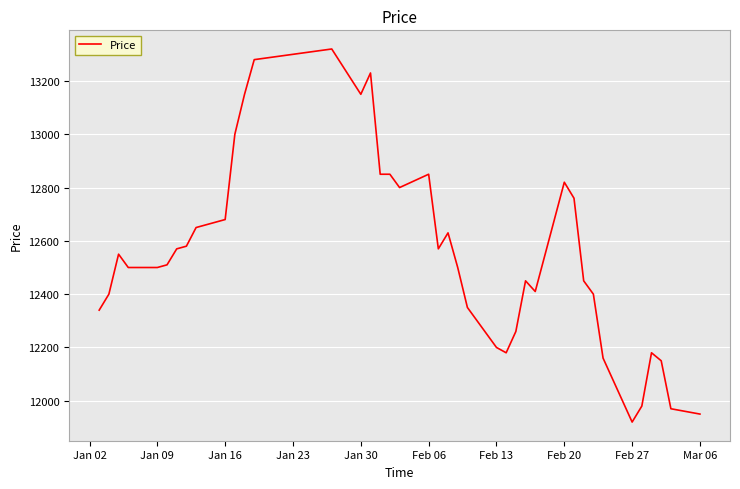

What is the maximum value shown in the chart?

13320